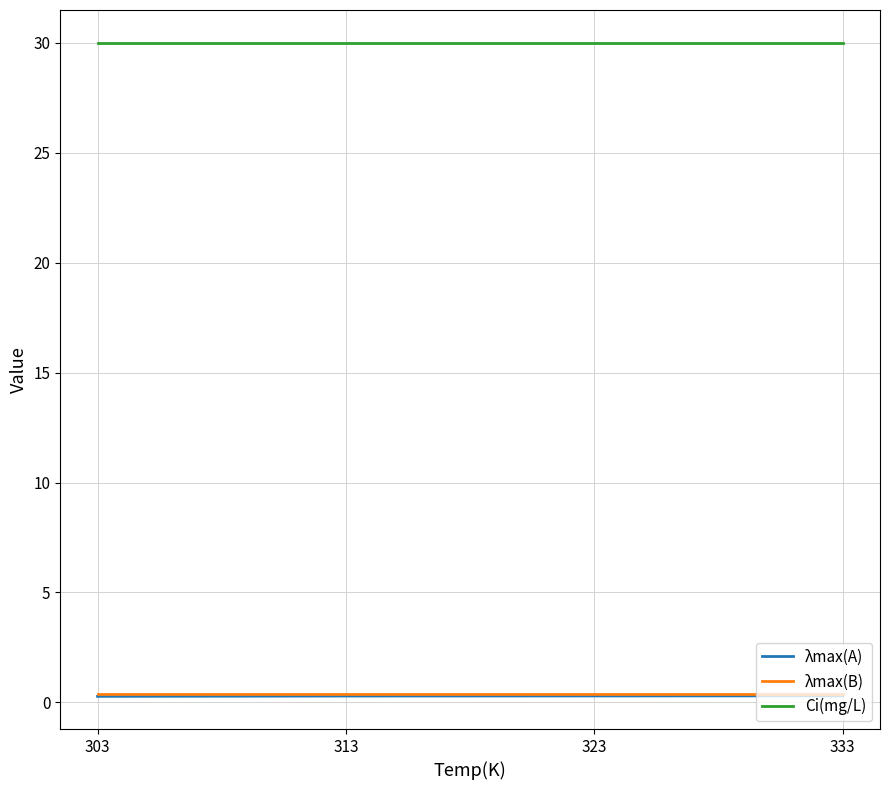

What is the highest value of the λmax(A) series?

0.3